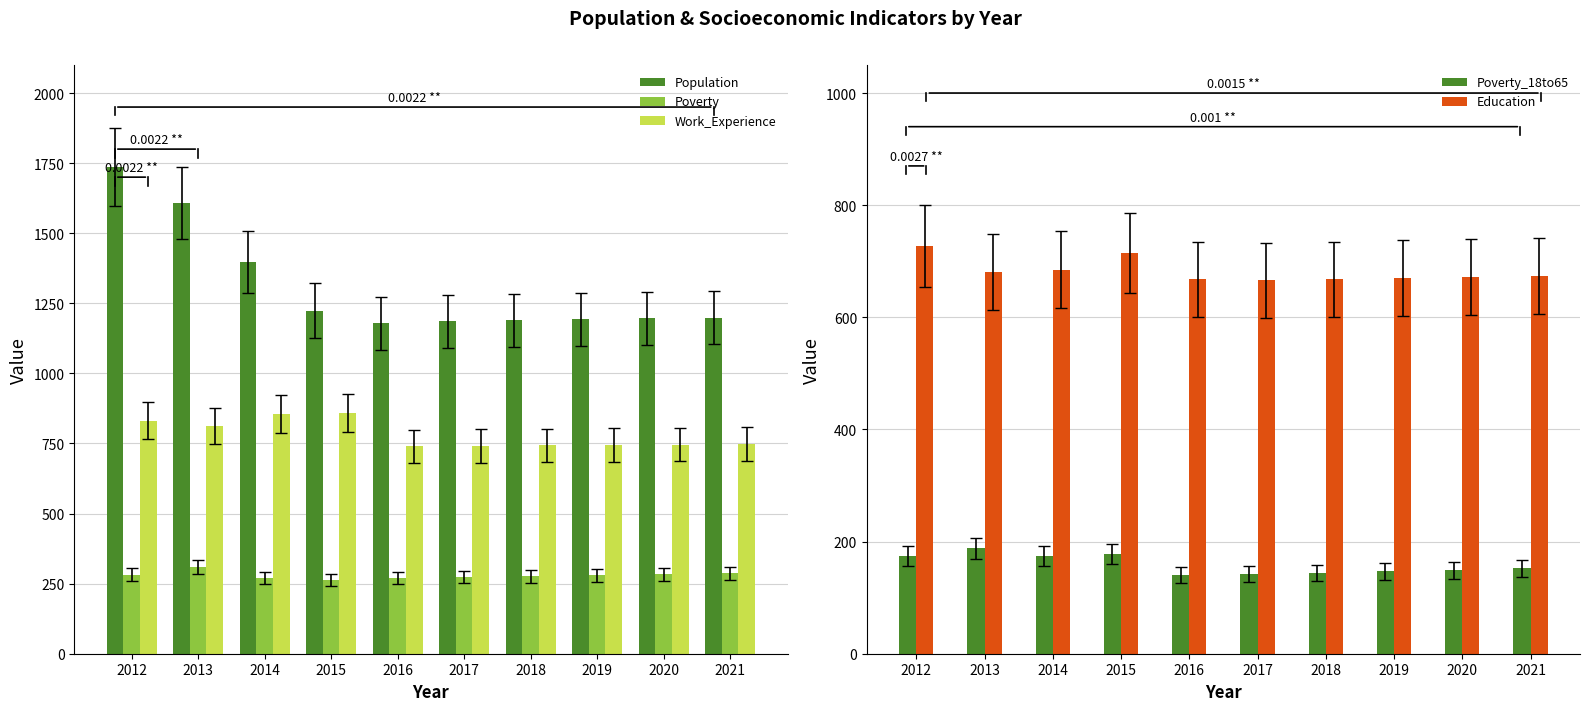

Reading left to right, transcribe all the data shown in this chart.

Population: 2012=1735	2013=1607	2014=1397	2015=1224	2016=1178	2017=1186	2018=1189	2019=1193	2020=1196	2021=1199
Poverty: 2012=282	2013=308	2014=271	2015=263	2016=269	2017=273	2018=276	2019=280	2020=283	2021=287
Work_Experience: 2012=831	2013=812	2014=854	2015=859	2016=740	2017=741	2018=743	2019=744	2020=746	2021=748
Poverty_18to65: 2012=174	2013=188	2014=174	2015=178	2016=140	2017=142	2018=144	2019=147	2020=149	2021=152
Education: 2012=727	2013=681	2014=685	2015=715	2016=668	2017=666	2018=668	2019=670	2020=672	2021=674